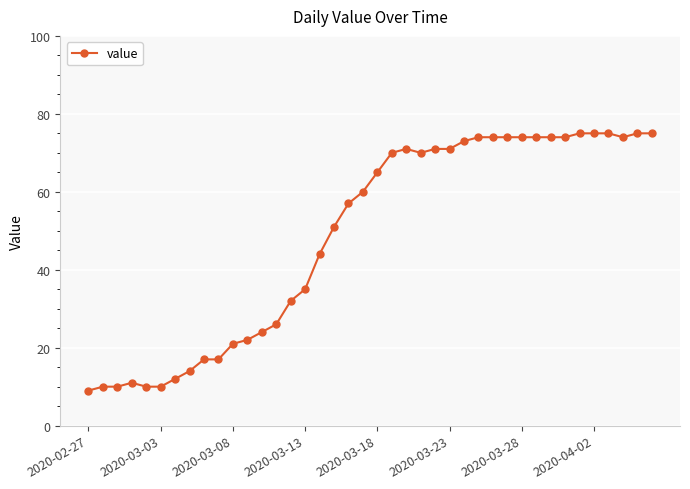

True or false: the data has more than 1 interior local peaks.

True